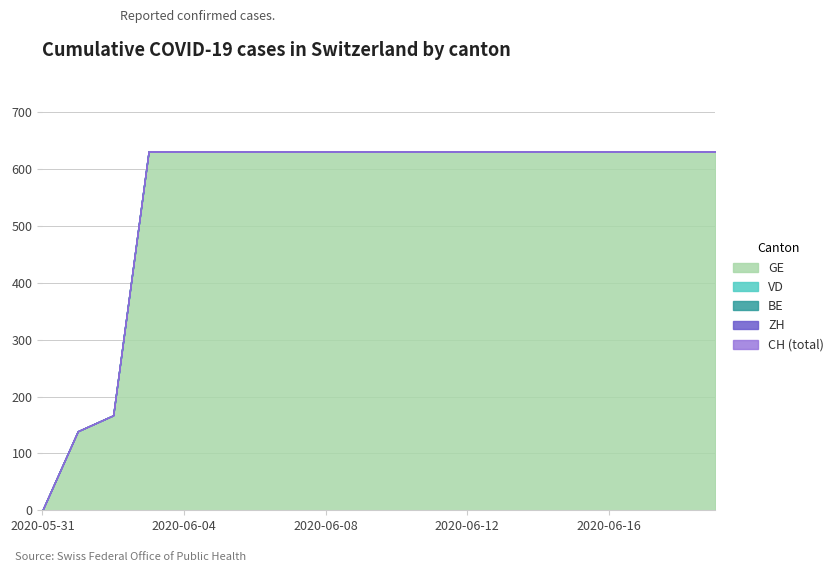

Which series changed the most between 2020-06-02 and 2020-06-19?

GE